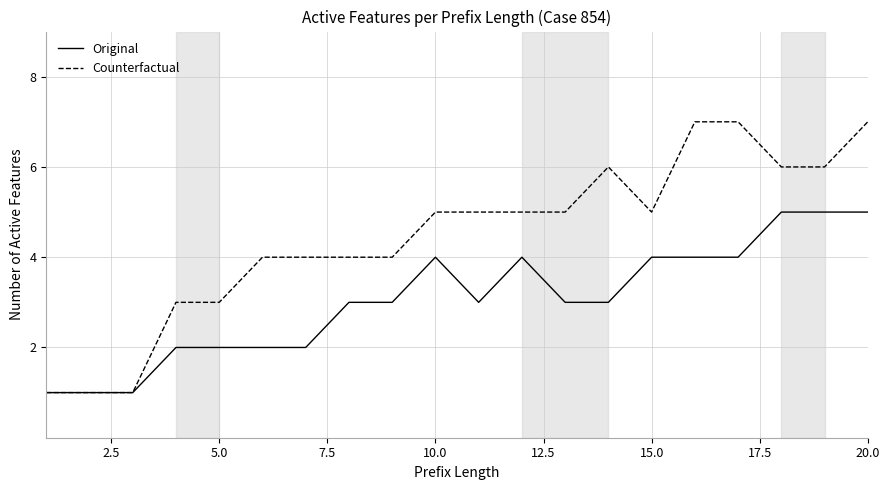

What is the maximum value shown in the chart?

7